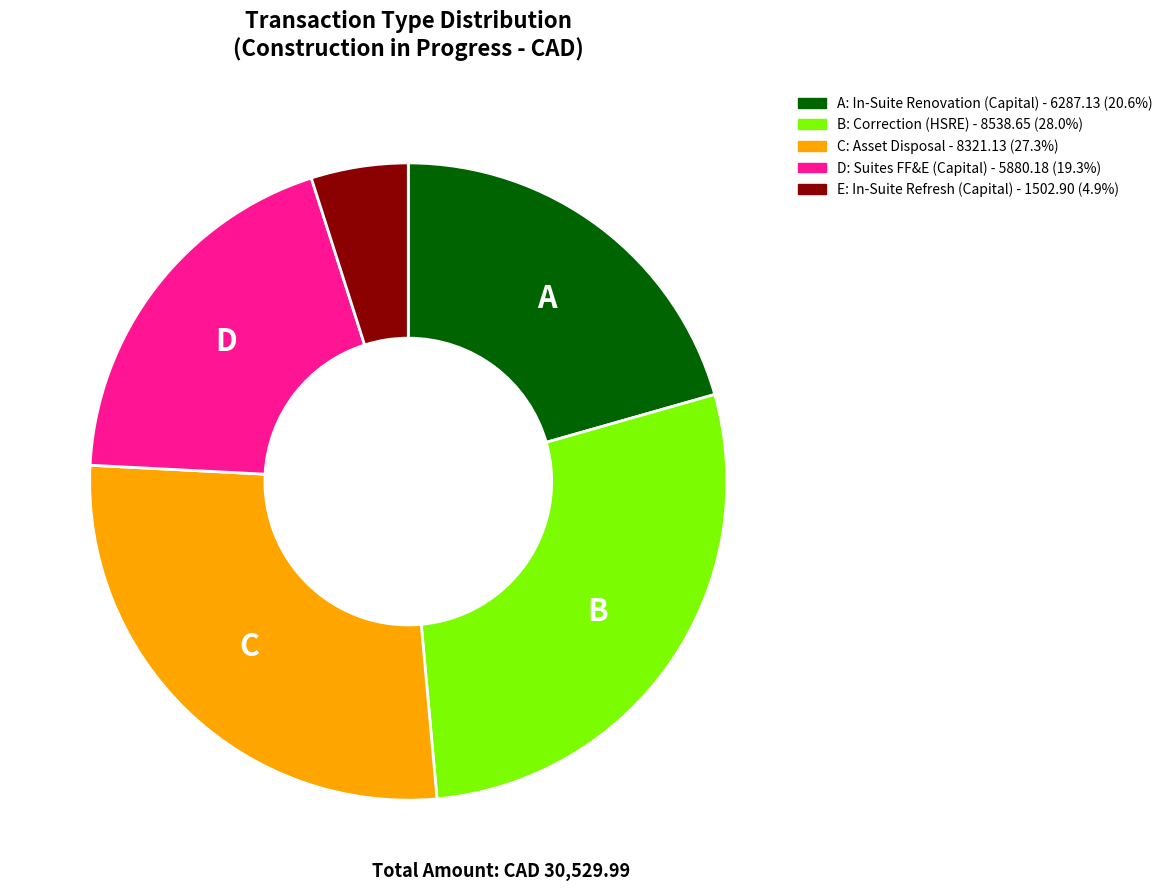

Is there a majority slice in this chart?

No